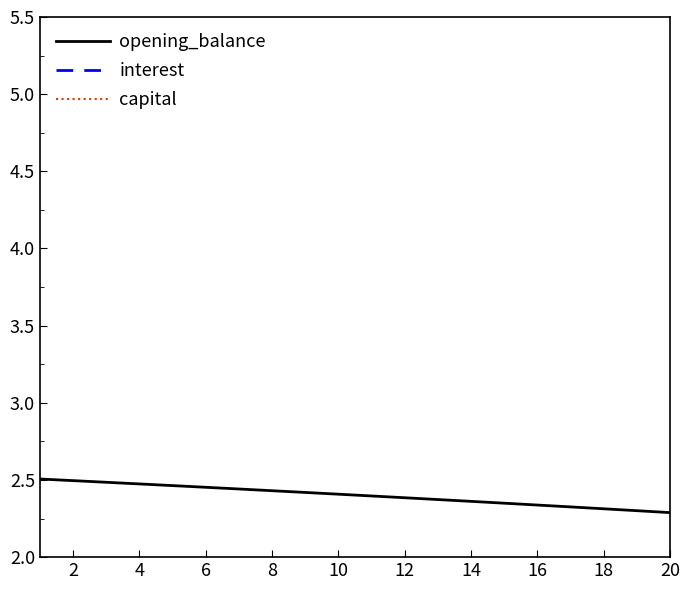

Is it true that opening_balance equals 1.5 at 14?

False